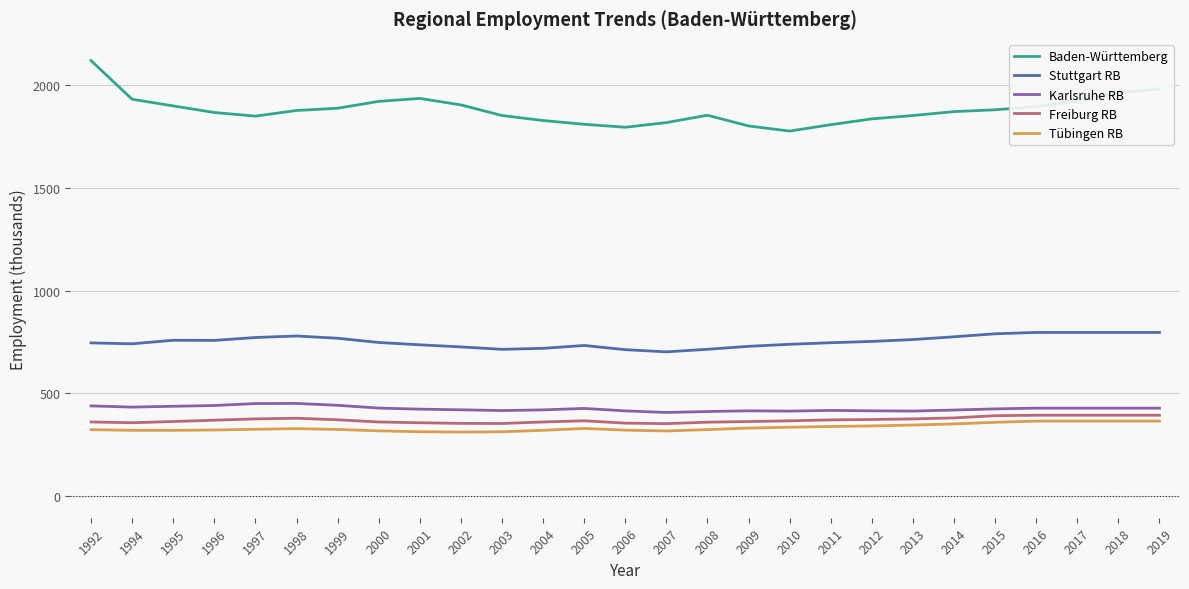

True or false: Tübingen RB and Stuttgart RB intersect in this chart.

False